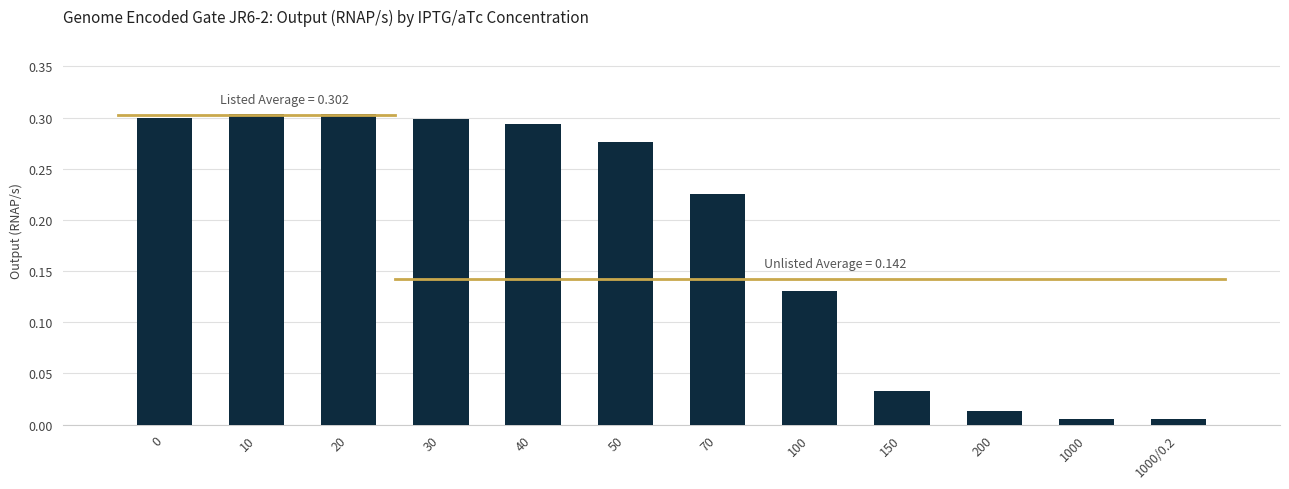

What is the label of the 7th bar from the right?

50